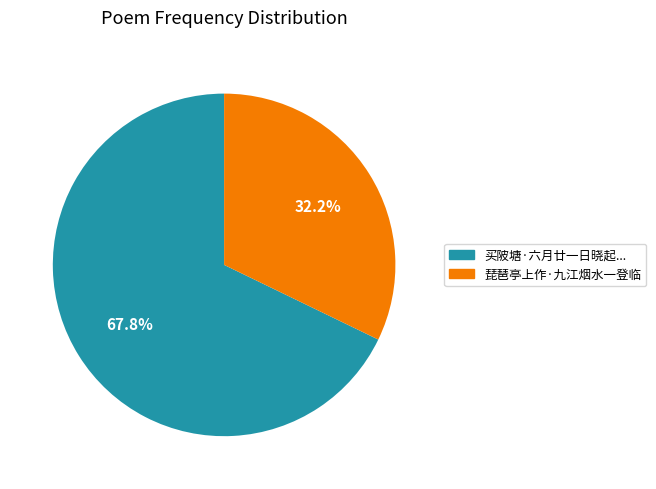

To the nearest percent, what is the average slice percentage?

50%